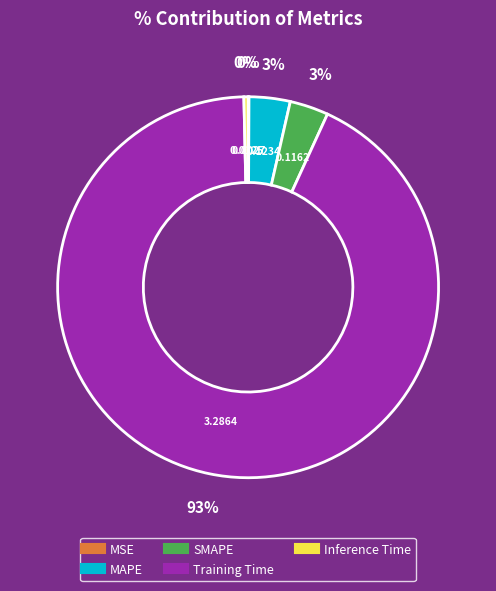

Do Inference Time and SMAPE together represent more than half of the pie?

No